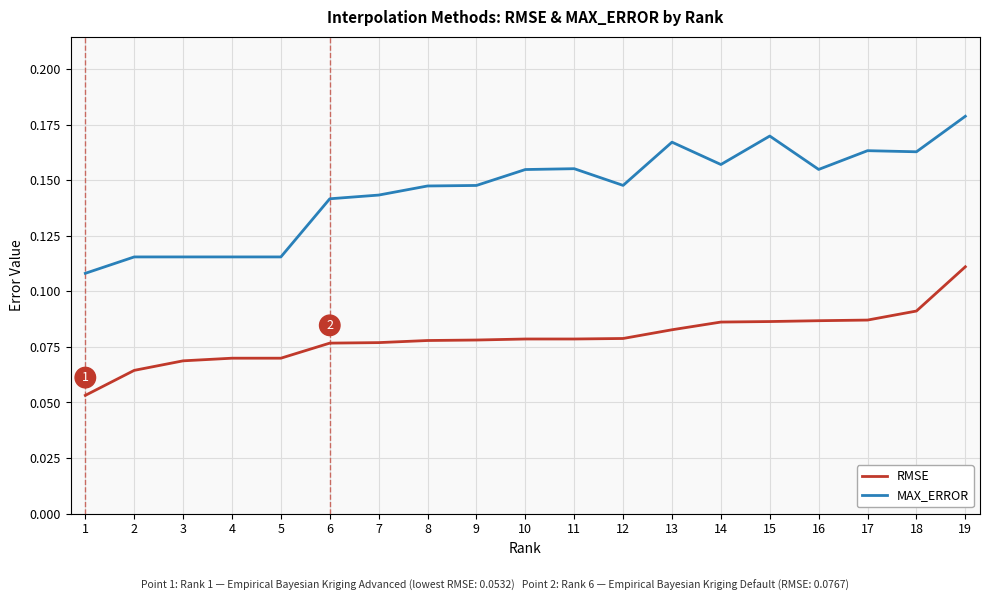

Which series changed the most between 10 and 15?

MAX_ERROR